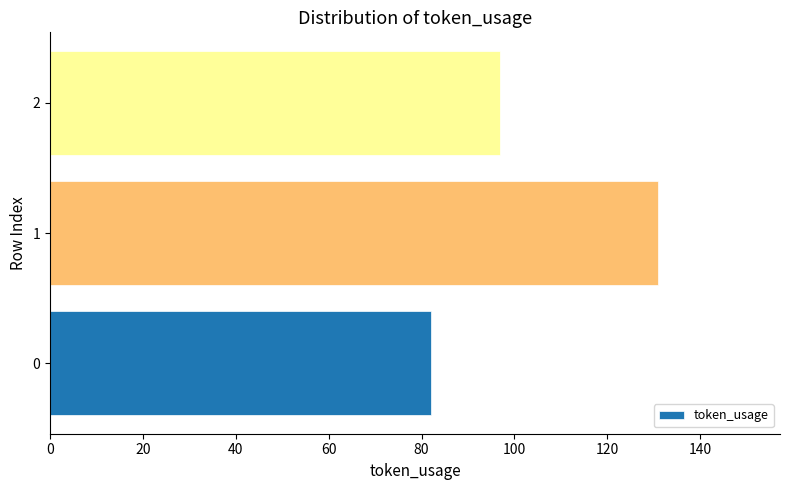

Reading bottom to top, what are all the values shown in this chart?

0=82	1=131	2=97